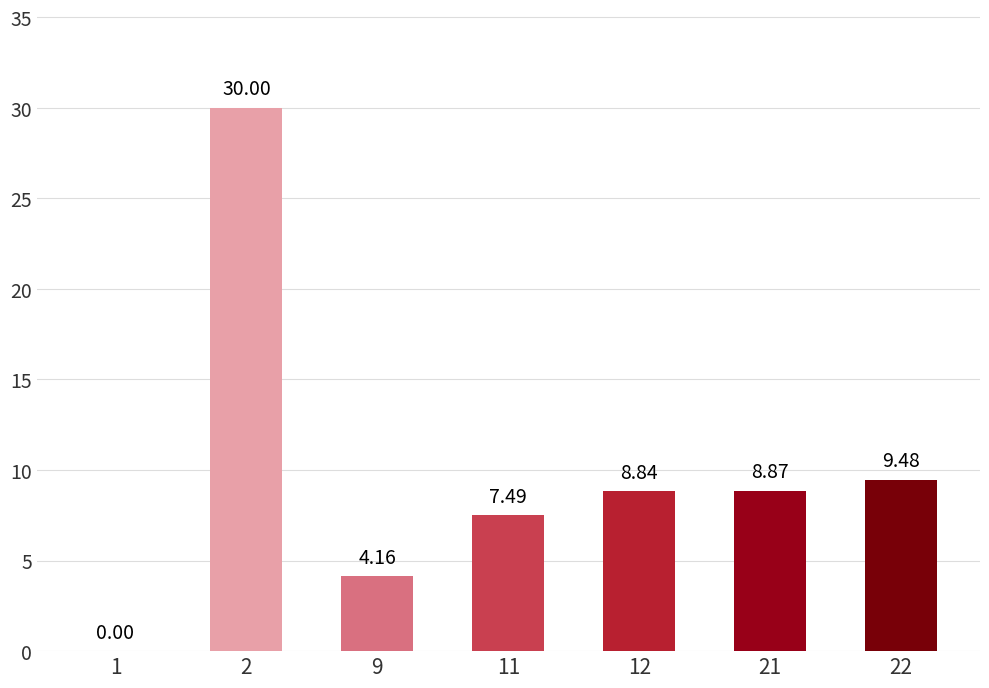

What is the sum of all values?

68.8